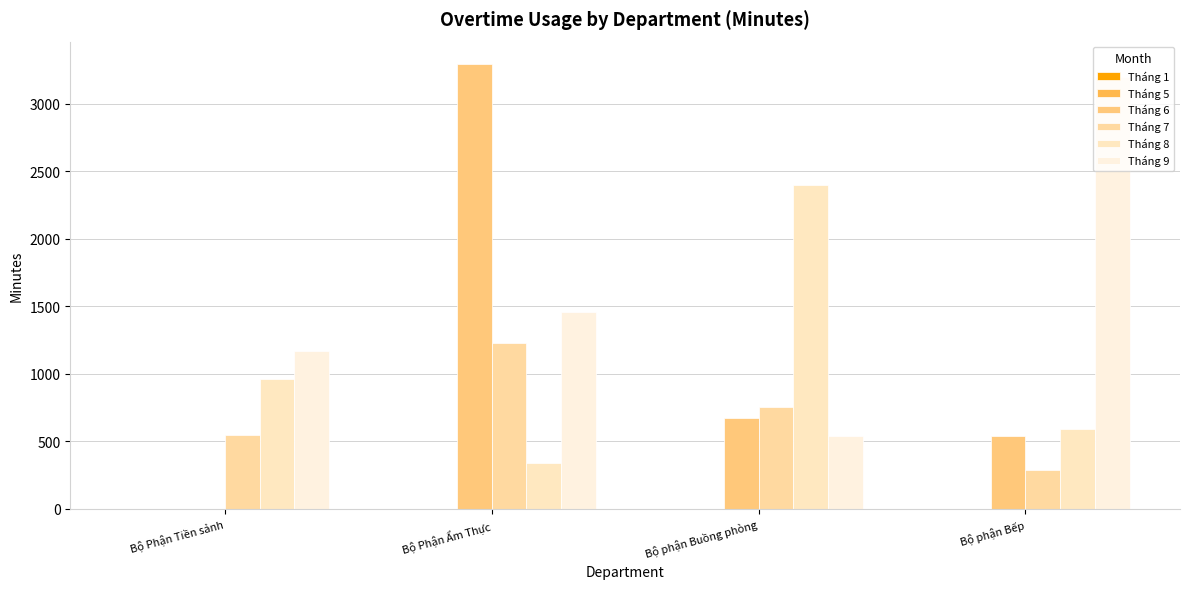

Are the bars horizontal?

No